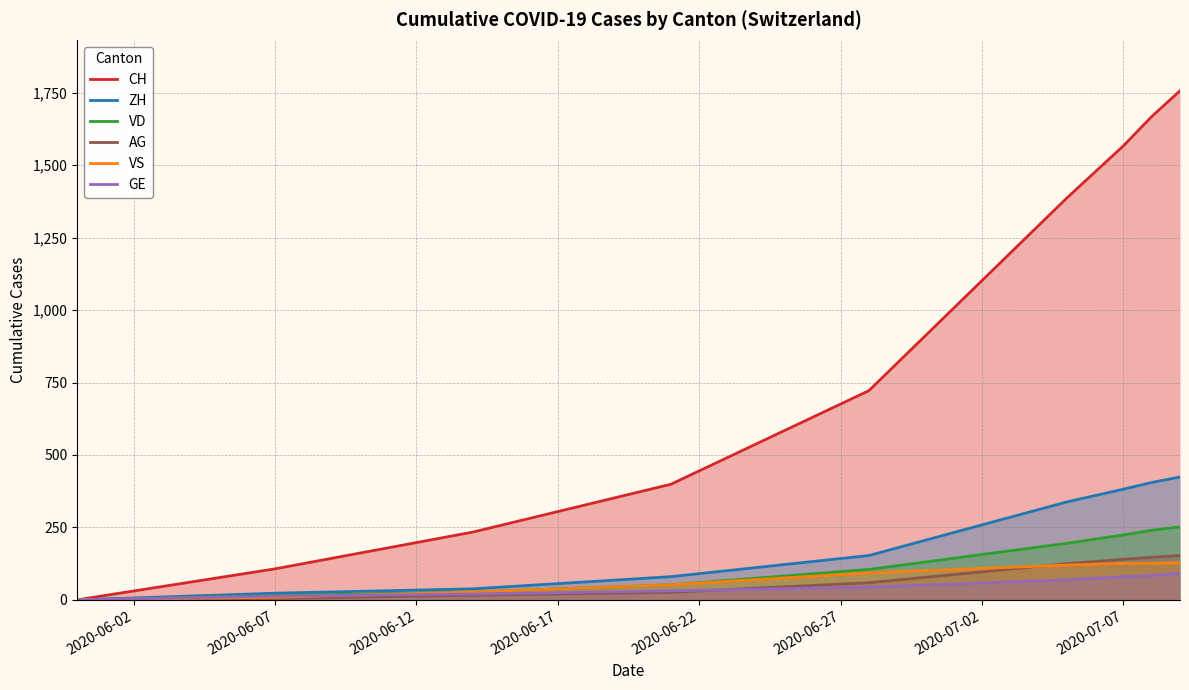

Which series has the largest range (max minus min)?

CH